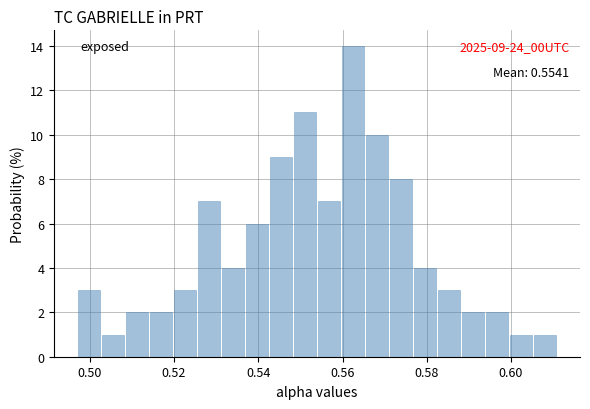

Around what value on the x-axis is the tallest bar? Give the approximate position of its centre, as read against the axis.

0.562